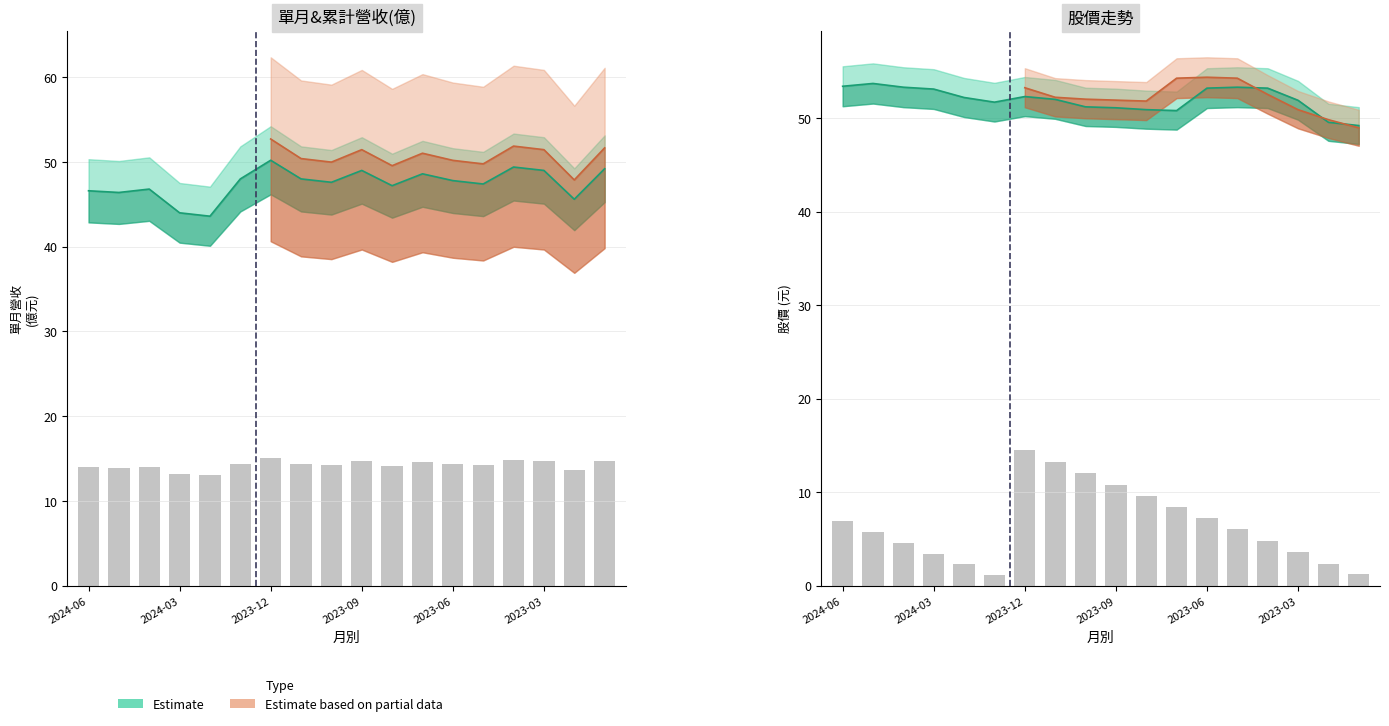

Between 2023-12 and 2023-04, which is larger?

2023-12